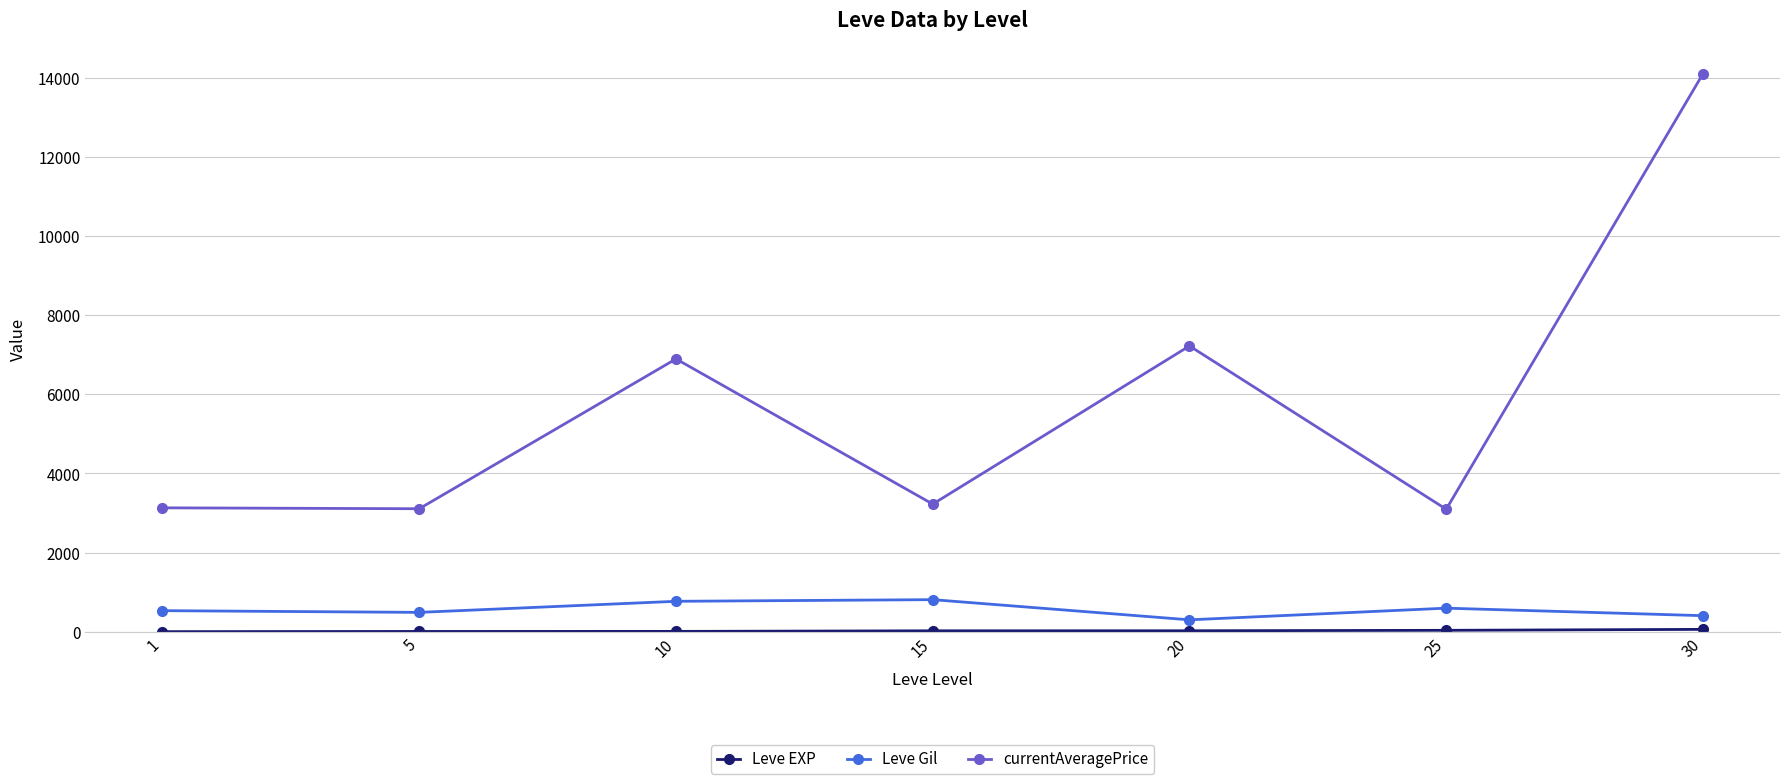

Which label corresponds to the largest value in the chart?

30